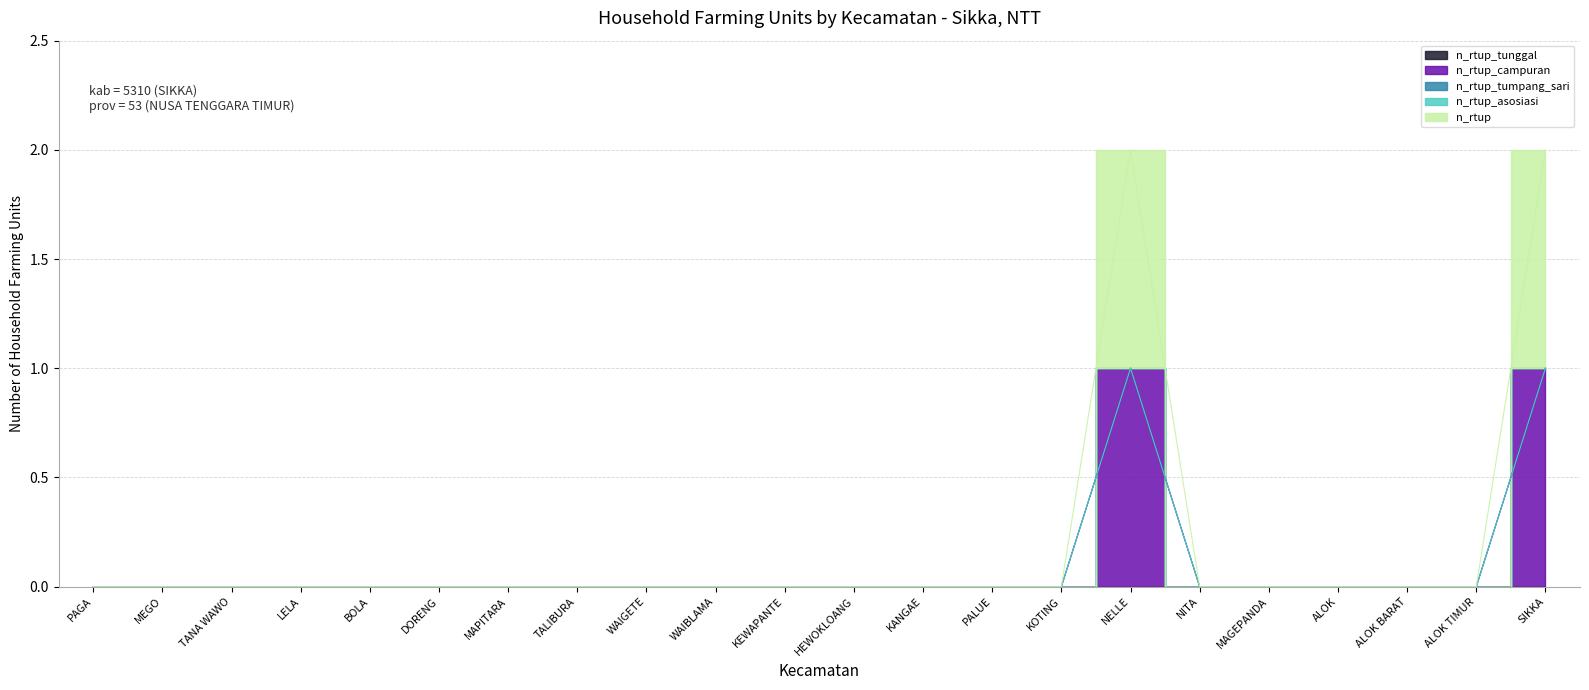

Rank the series by their maximum value, from highest to lowest.

n_rtup_campuran, n_rtup, n_rtup_tunggal, n_rtup_tumpang_sari, n_rtup_asosiasi